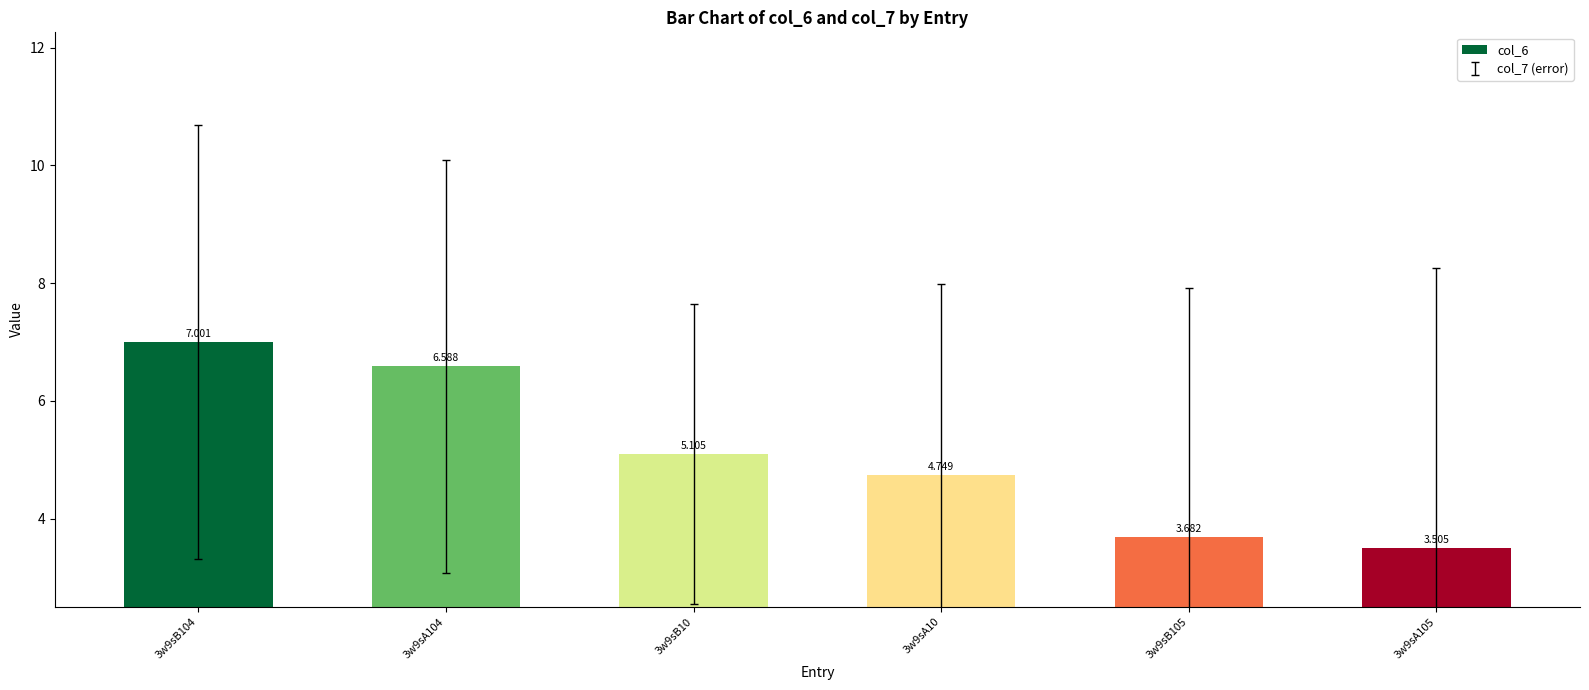

What is the minimum value shown in the chart?

3.5